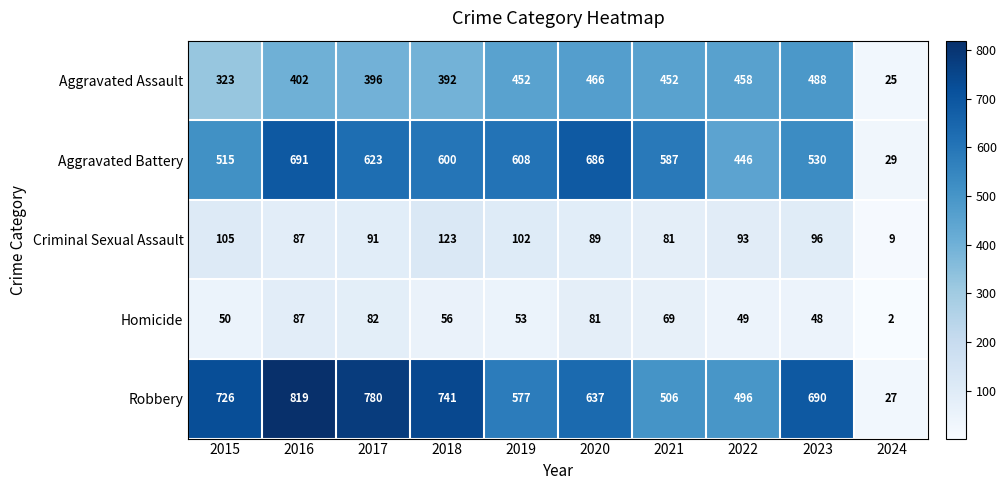

What is the sum of all Aggravated Battery values?

5315